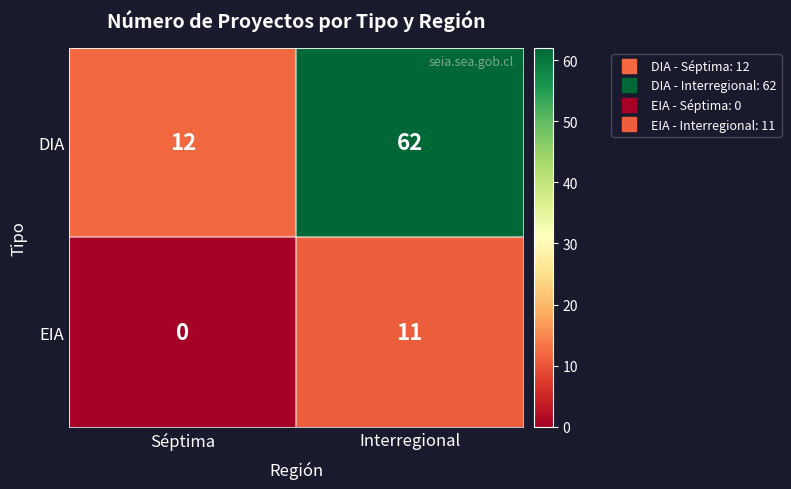

Reading right to left, extract all data points from this chart.

DIA: Interregional=62	Séptima=12
EIA: Interregional=11	Séptima=0